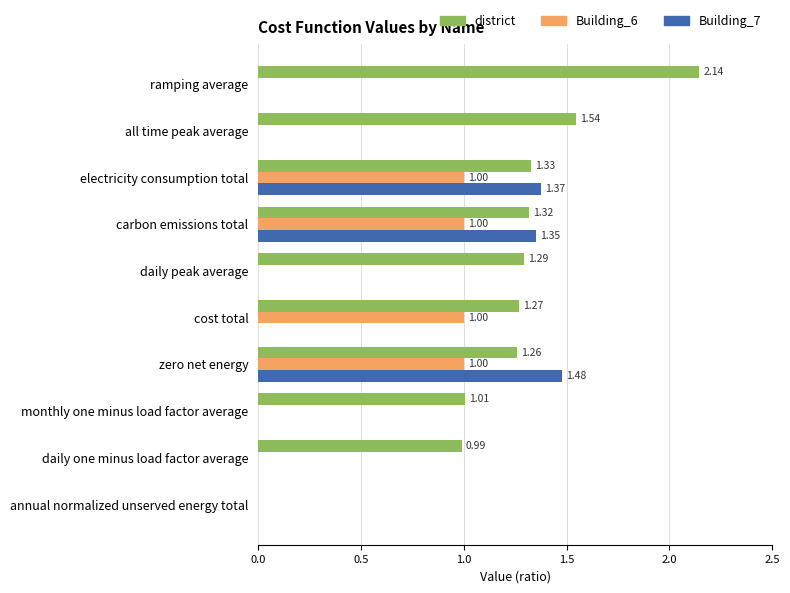

At which label does Building_7 reach its peak?

zero net energy